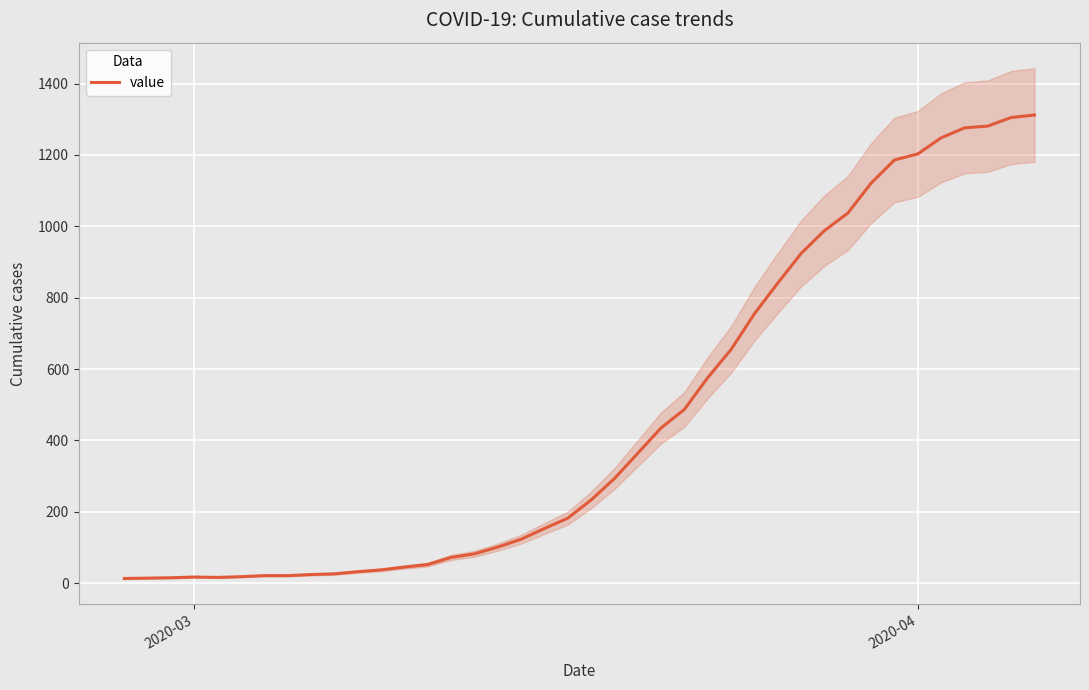

The chart shows a value of 28 at 7. True or false?

False